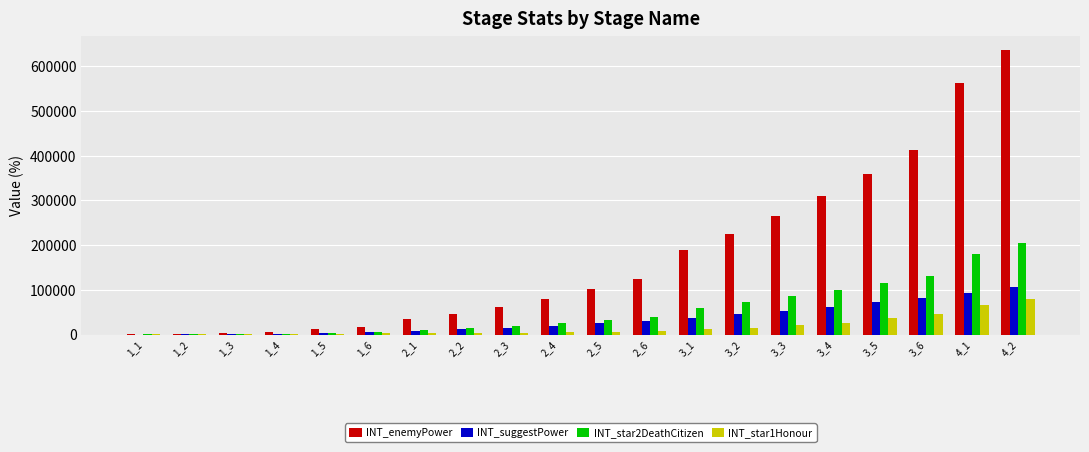

What value does the INT_star2DeathCitizen series have at 1_2?

820